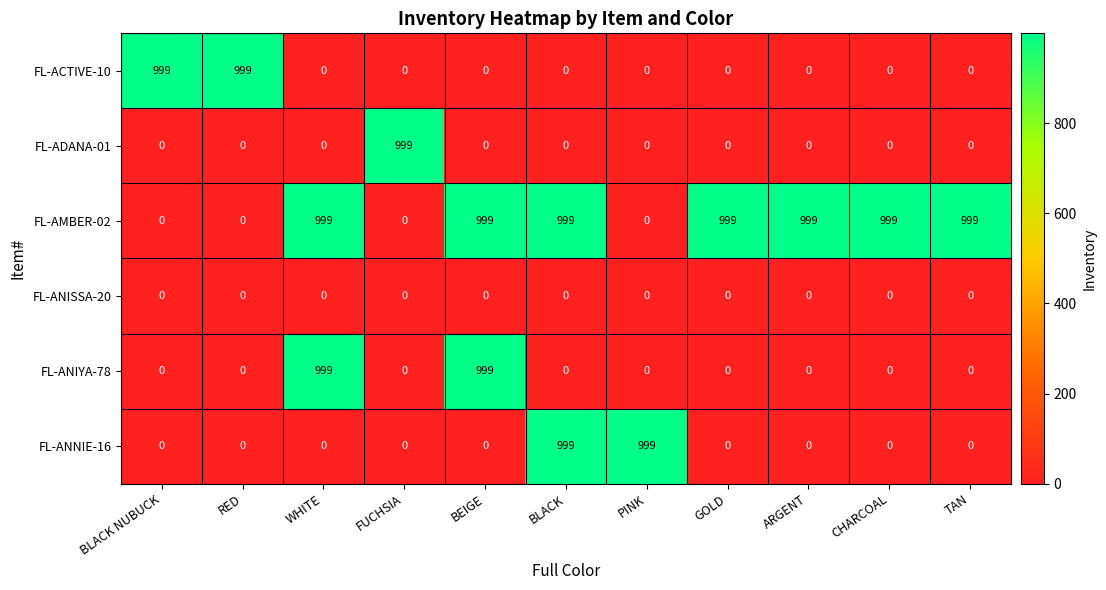

What is the maximum value shown in the chart?

999